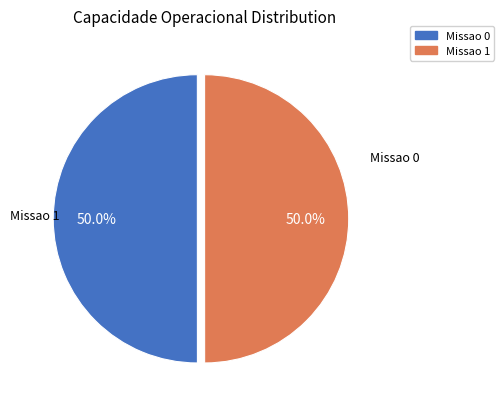

To the nearest percent, what is the combined percentage of Missao 1 and Missao 0?

100%